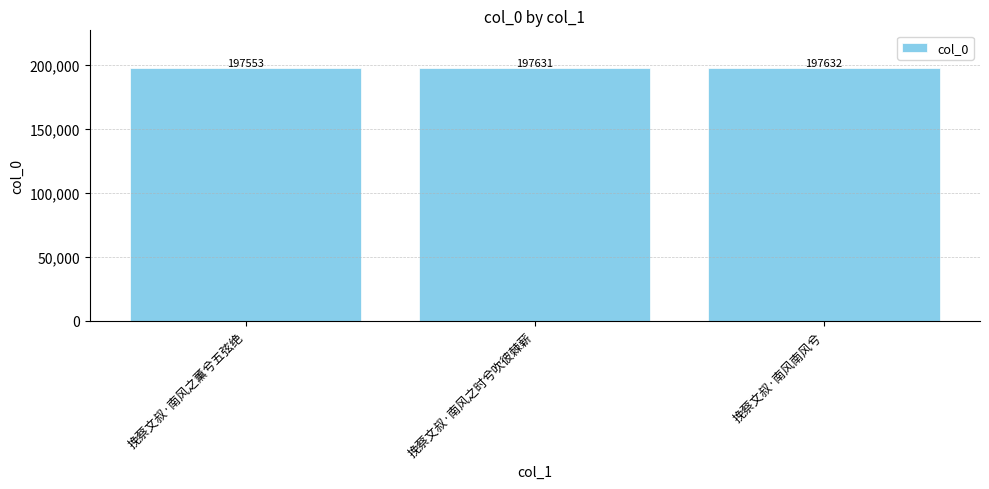

What is the average value?

197605